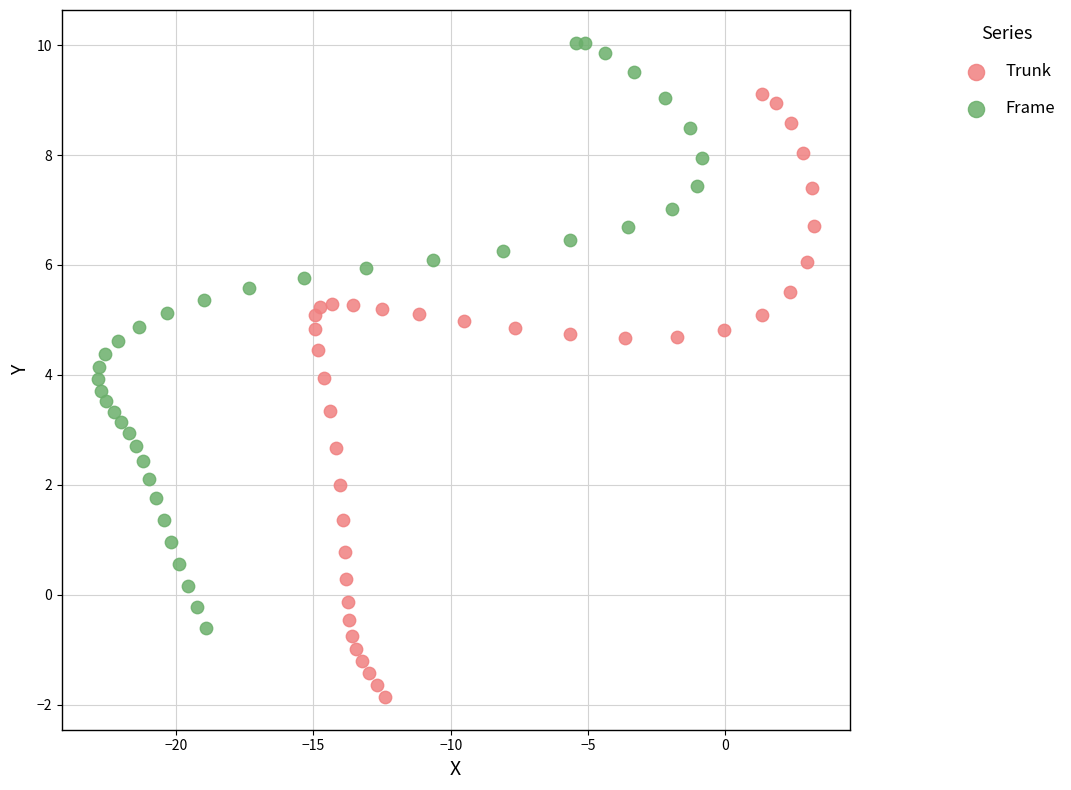

Which series reaches the minimum Y coordinate?

Trunk